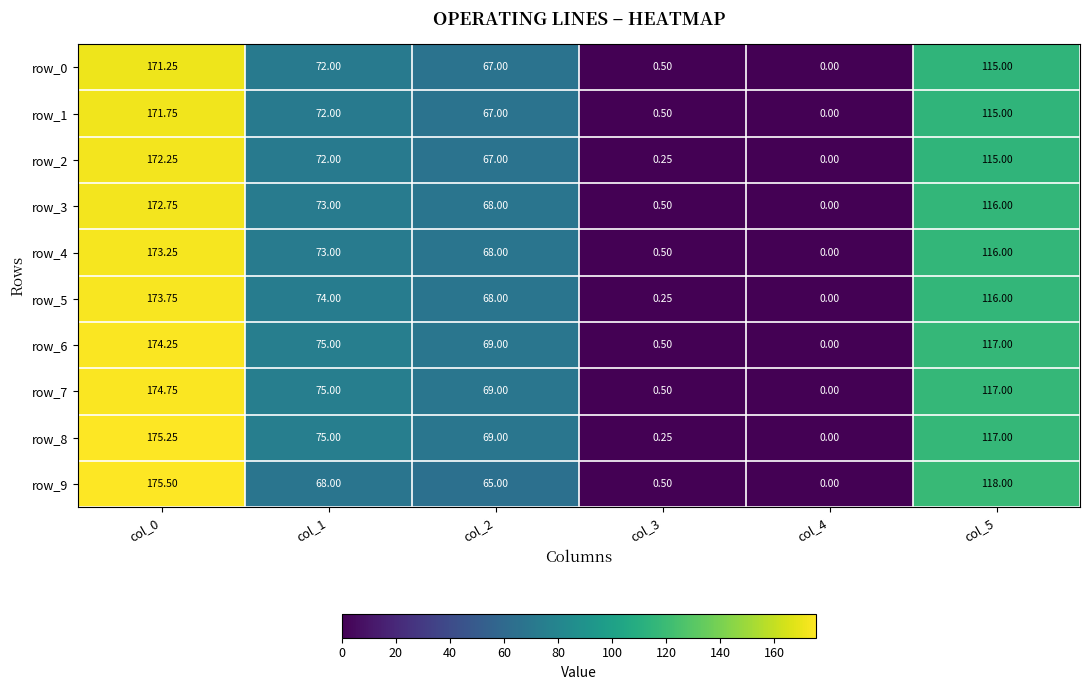

Read the row_8 value at col_3.

0.2